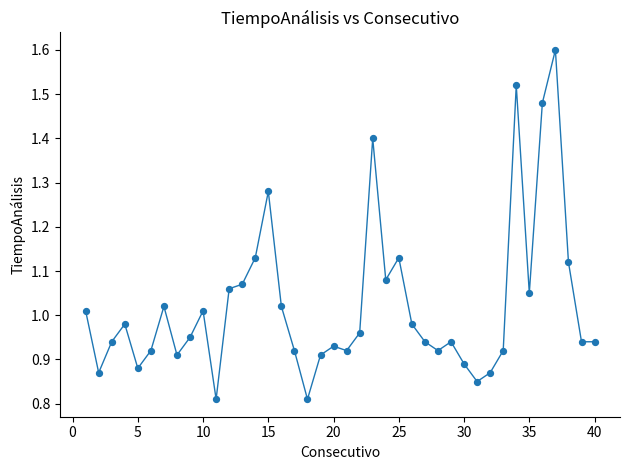

What is the range of X values (max minus min)?

39.0